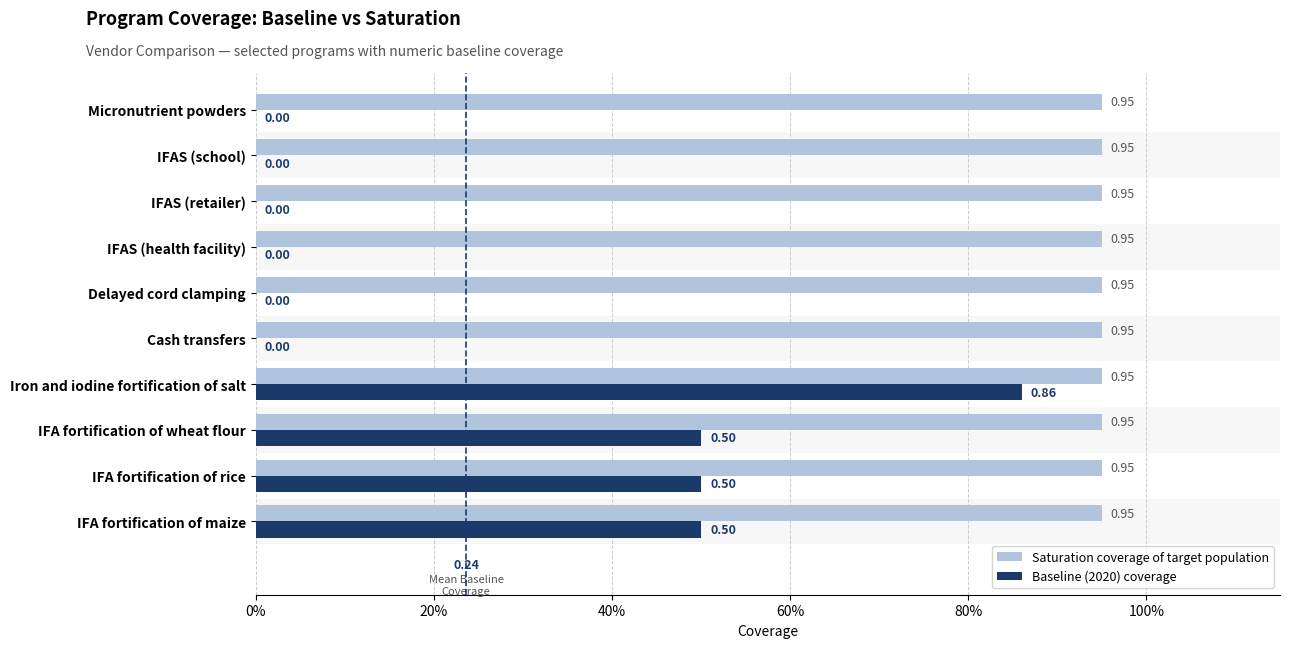

What are all the series names shown in the legend?

Saturation coverage of target population, Baseline (2020) coverage